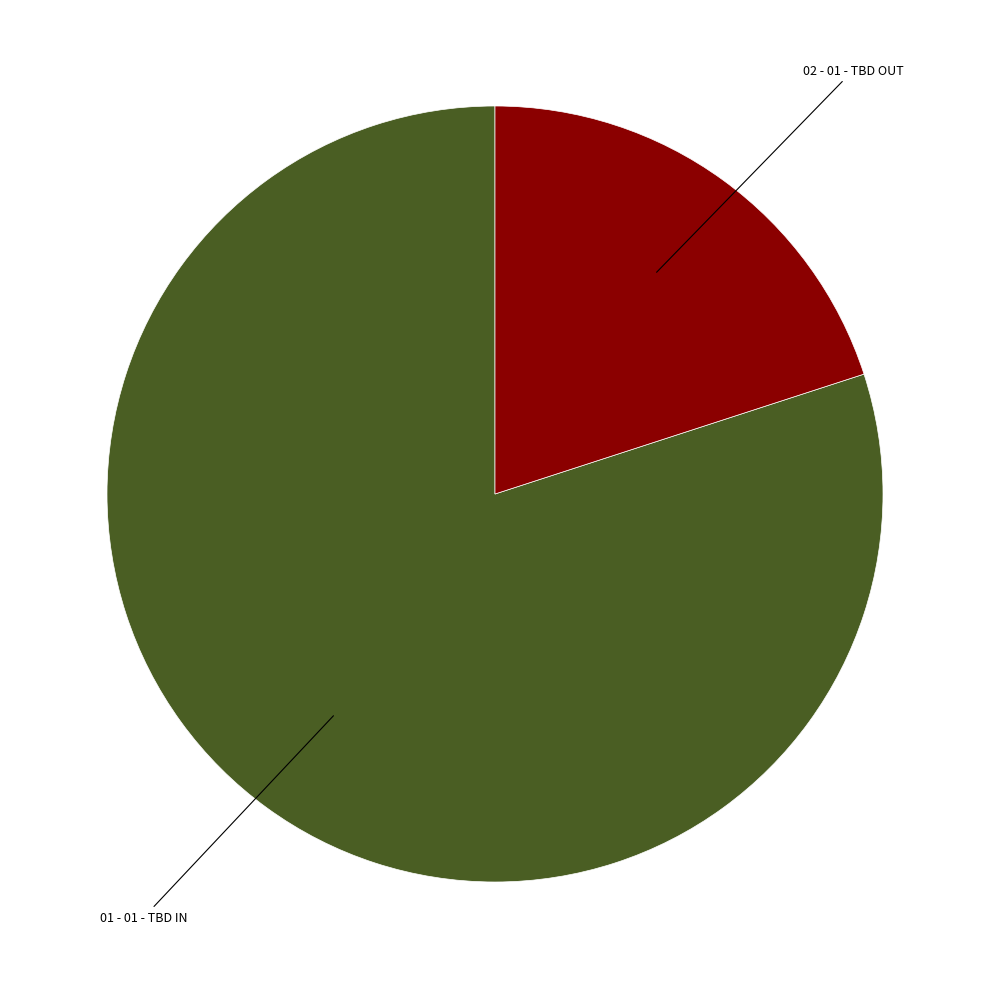

Does any single category account for the majority?

Yes